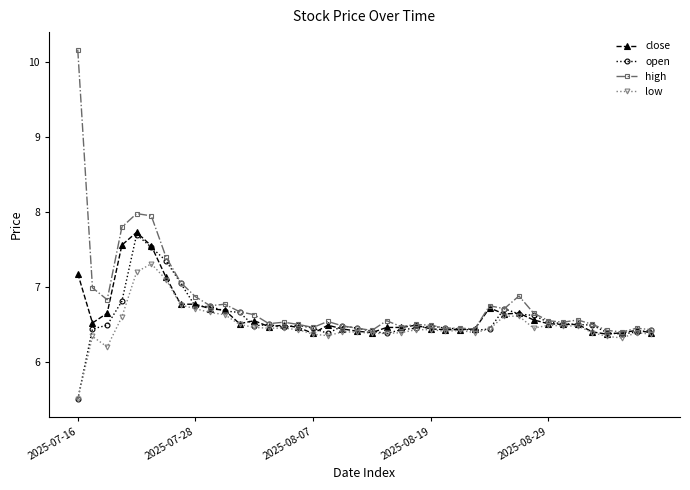

What is the difference between the second highest and second lowest values in the close series?

1.2